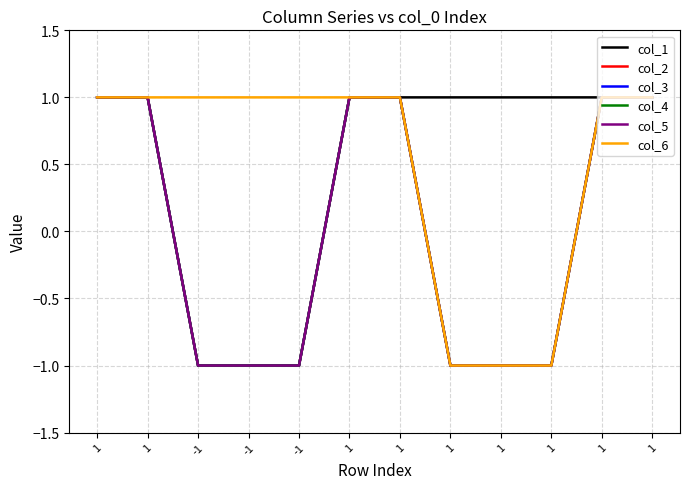

Does the chart have visible grid lines?

Yes